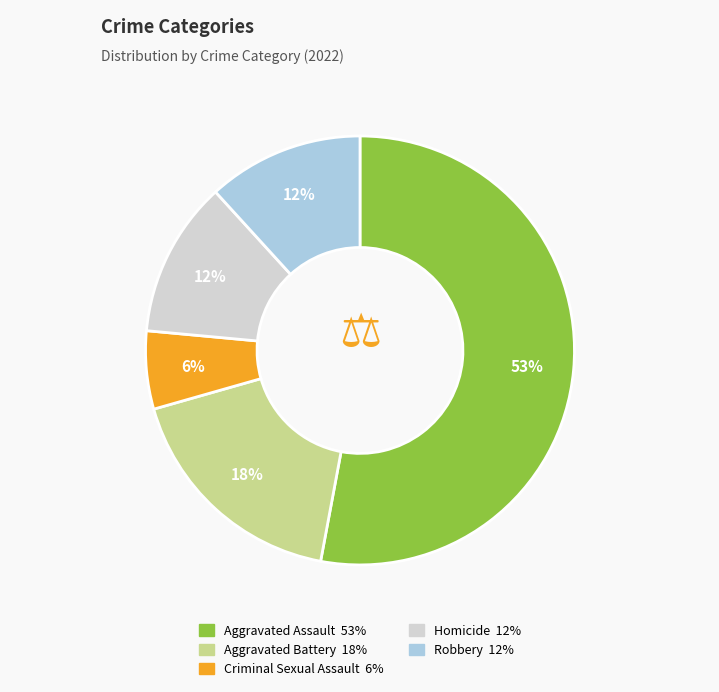

True or false: Criminal Sexual Assault accounts for 20% of the total.

False